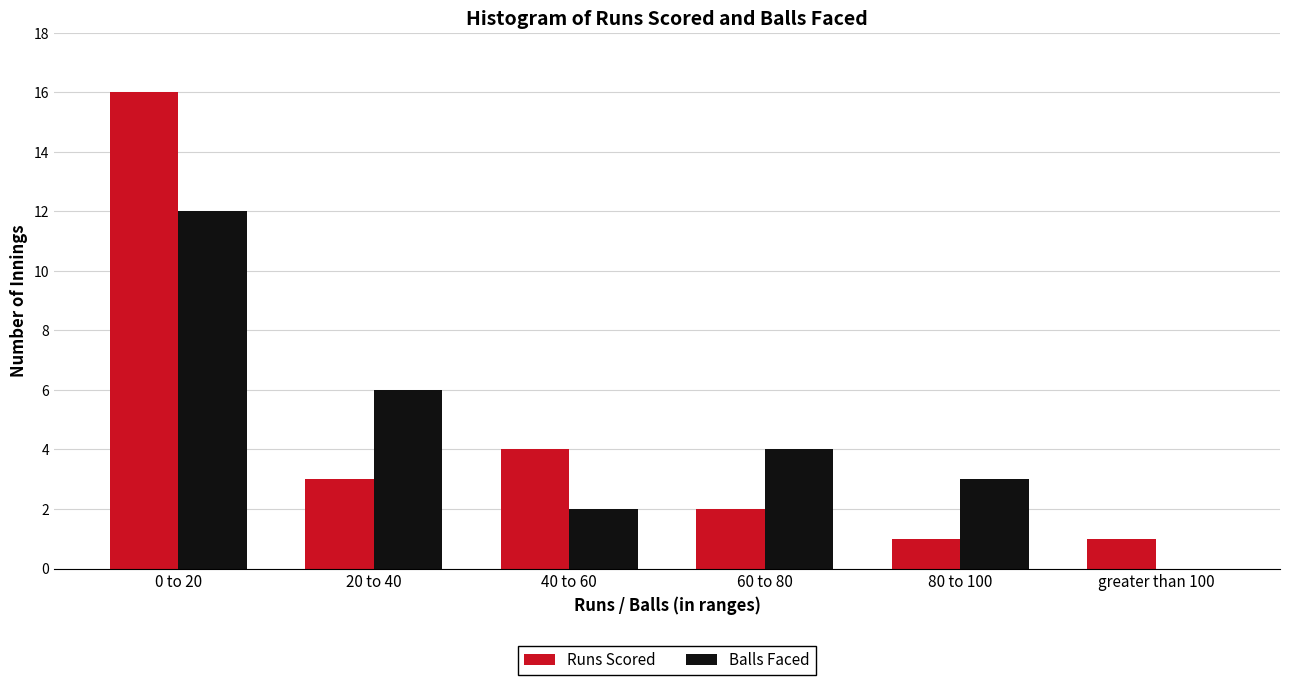

Reading left to right, what are all the values shown in this chart?

Runs Scored: 0 to 20=16	20 to 40=3	40 to 60=4	60 to 80=2	80 to 100=1	greater than 100=1
Balls Faced: 0 to 20=12	20 to 40=6	40 to 60=2	60 to 80=4	80 to 100=3	greater than 100=0